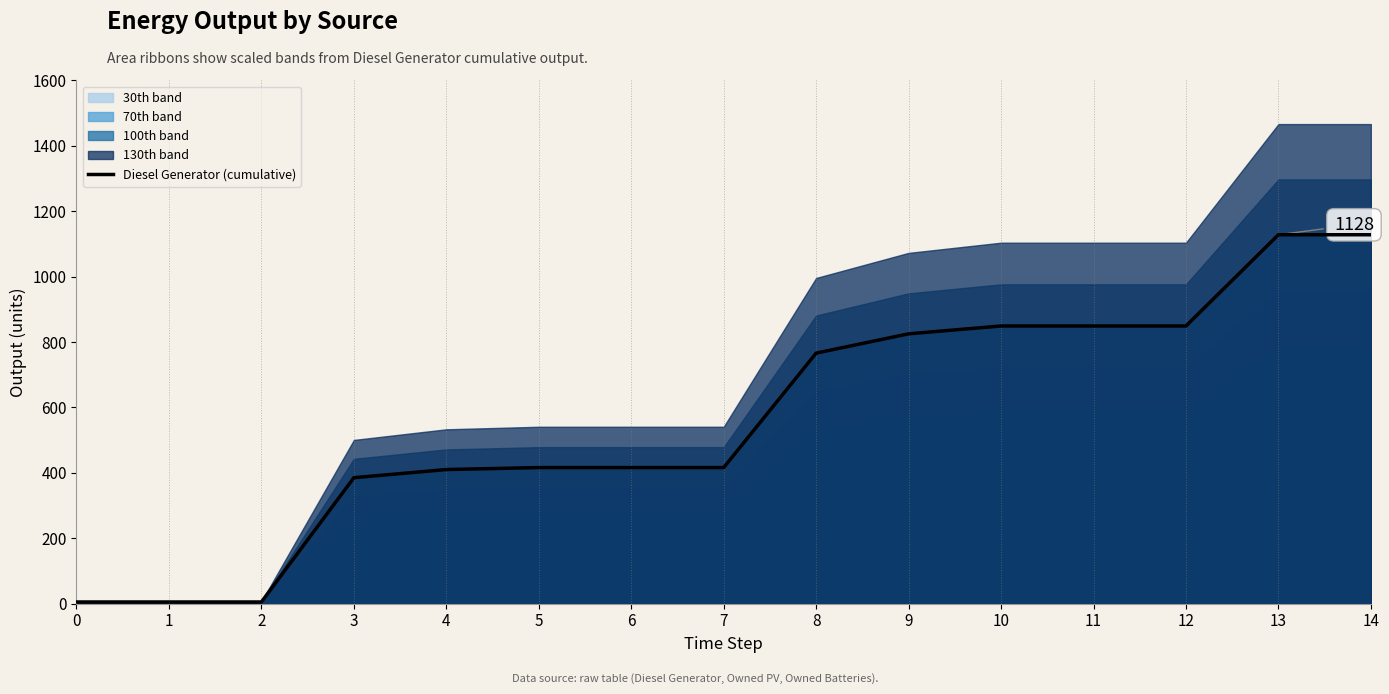

The chart shows a value of 416 at 6. True or false?

True